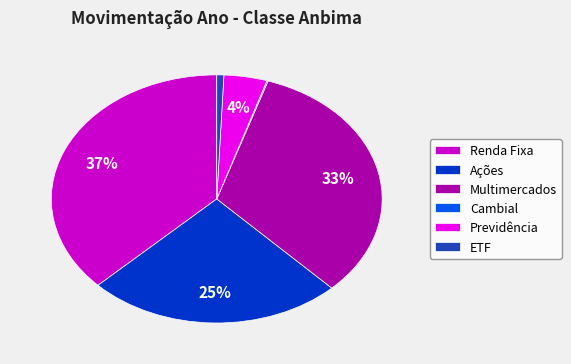

To the nearest percent, what is the combined percentage of Renda Fixa and ETF?

38%